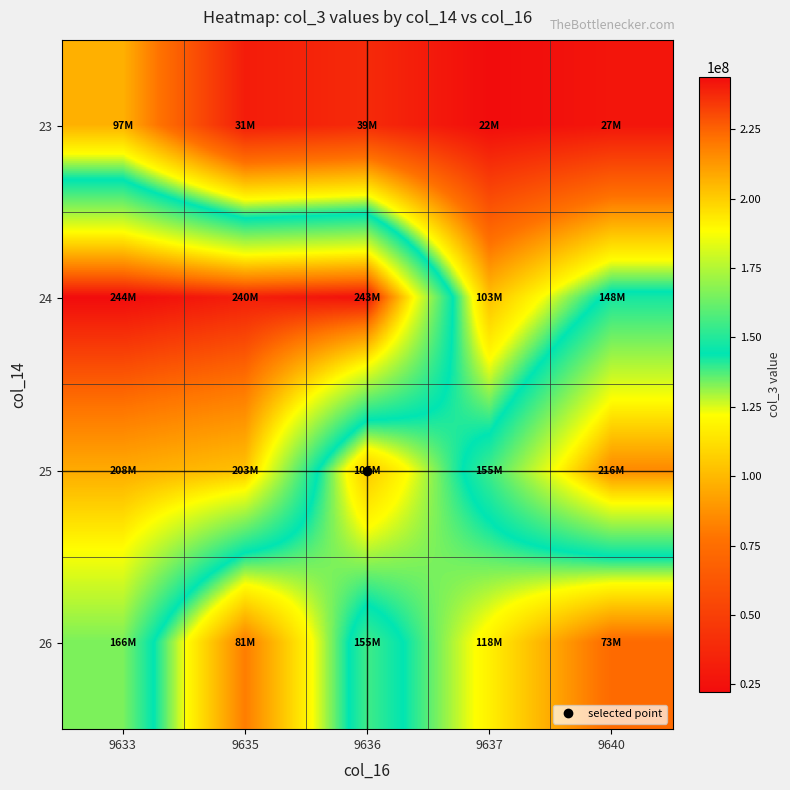

What is the difference between the highest and lowest values at 9636?

204415344